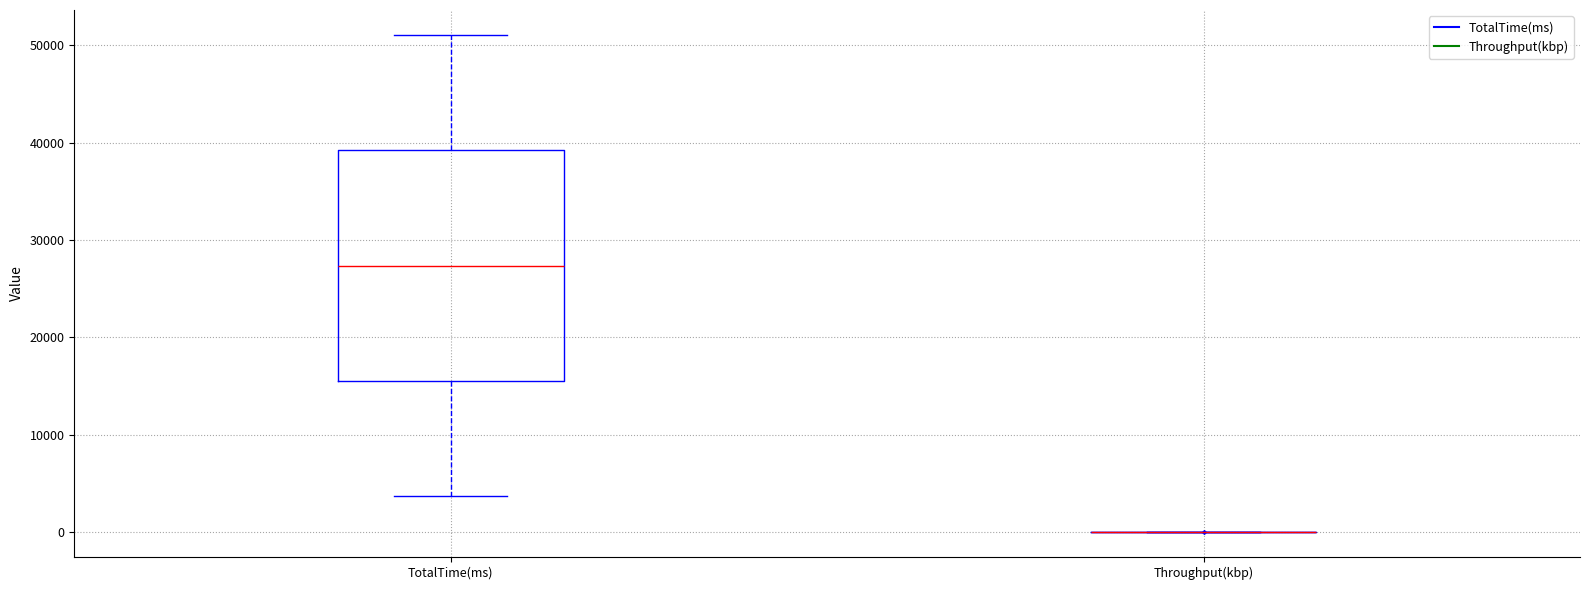

Where does the lower whisker of the box for TotalTime(ms) end on the y-axis? The values are not printed on the chart, so give them approximately, as read against the axis.

4000